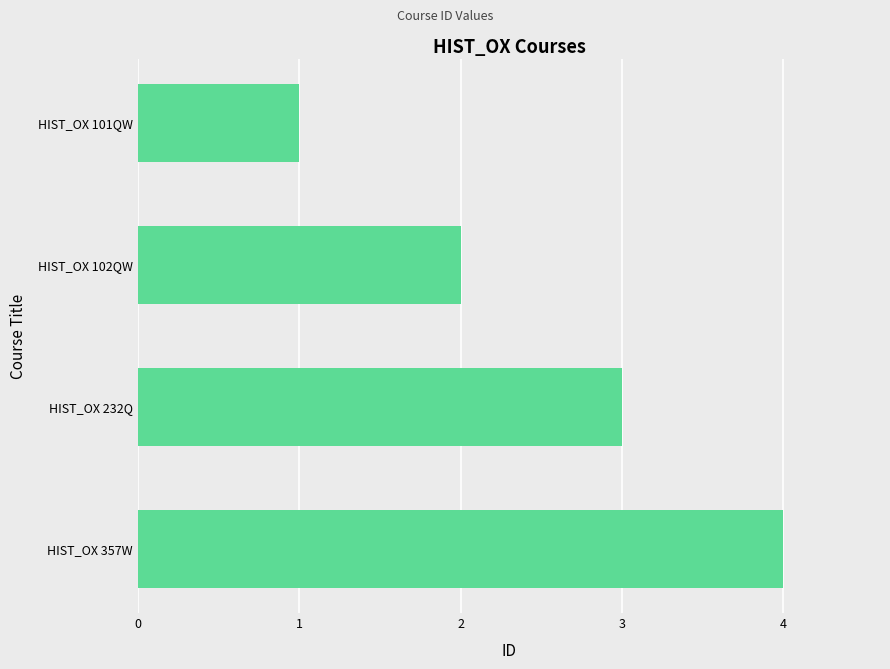

What is the difference between the maximum and minimum values?

3